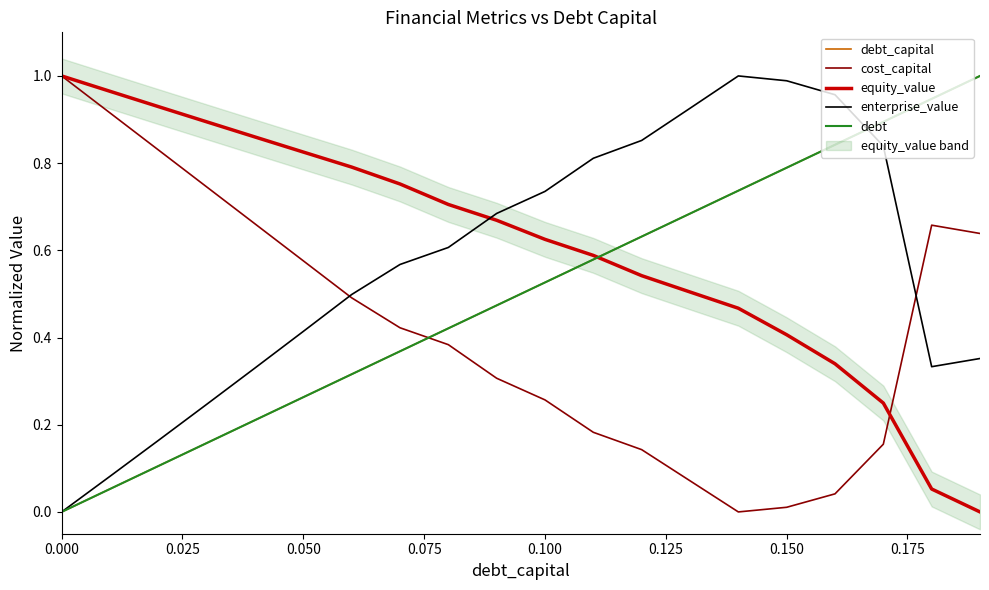

Is this an area chart (filled region under the line)?

No